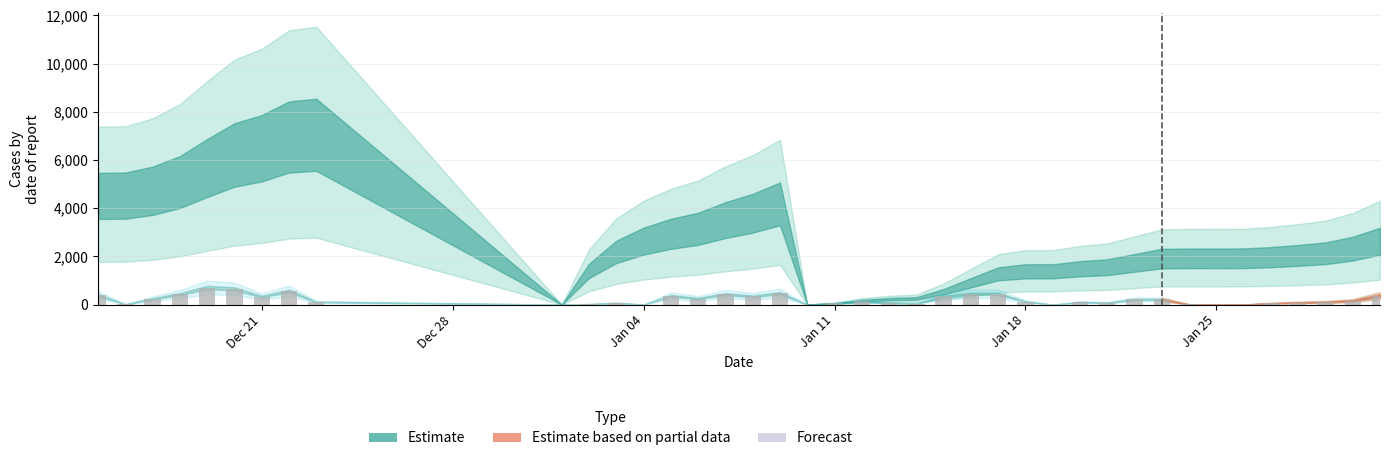

What is the sum of all values?

8543